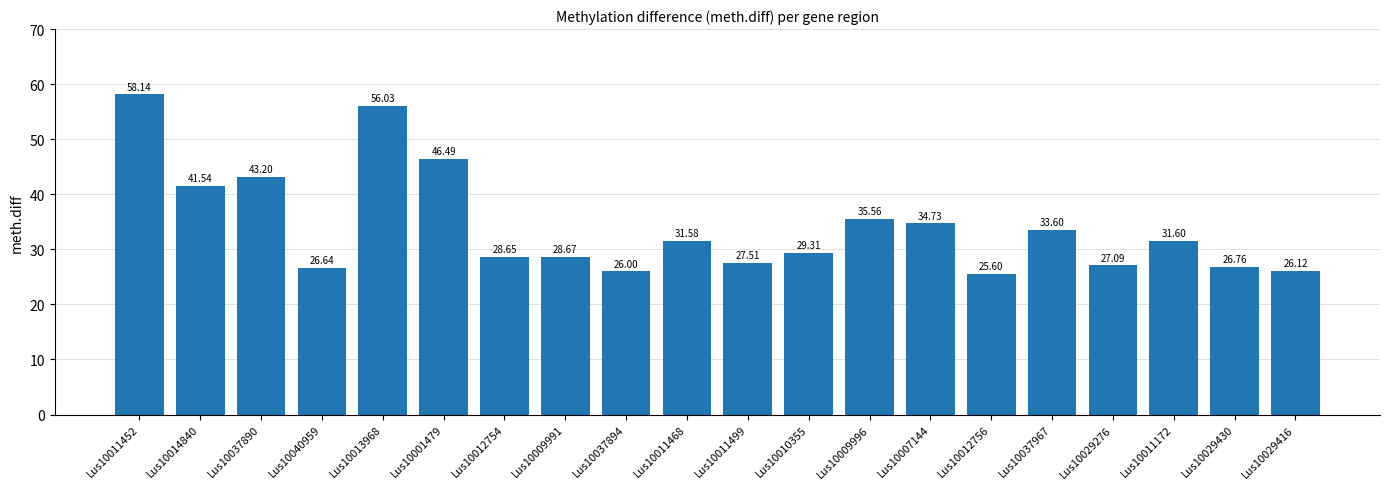

Rank the categories by value from lowest to highest.

Lus10012756, Lus10037894, Lus10029416, Lus10040959, Lus10029430, Lus10029276, Lus10011499, Lus10012754, Lus10009991, Lus10010355, Lus10011468, Lus10011172, Lus10037967, Lus10007144, Lus10009996, Lus10014840, Lus10037890, Lus10001479, Lus10013968, Lus10011452